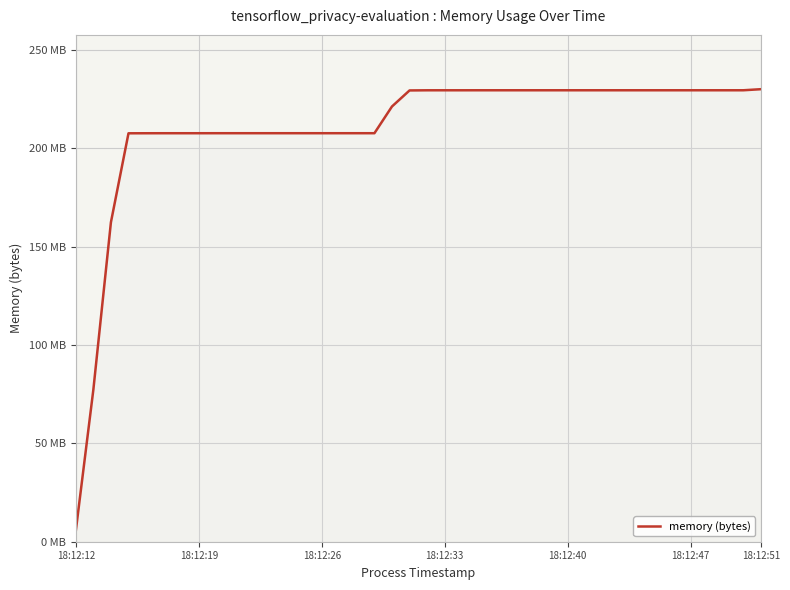

Does the chart display data point markers on the line(s)?

No